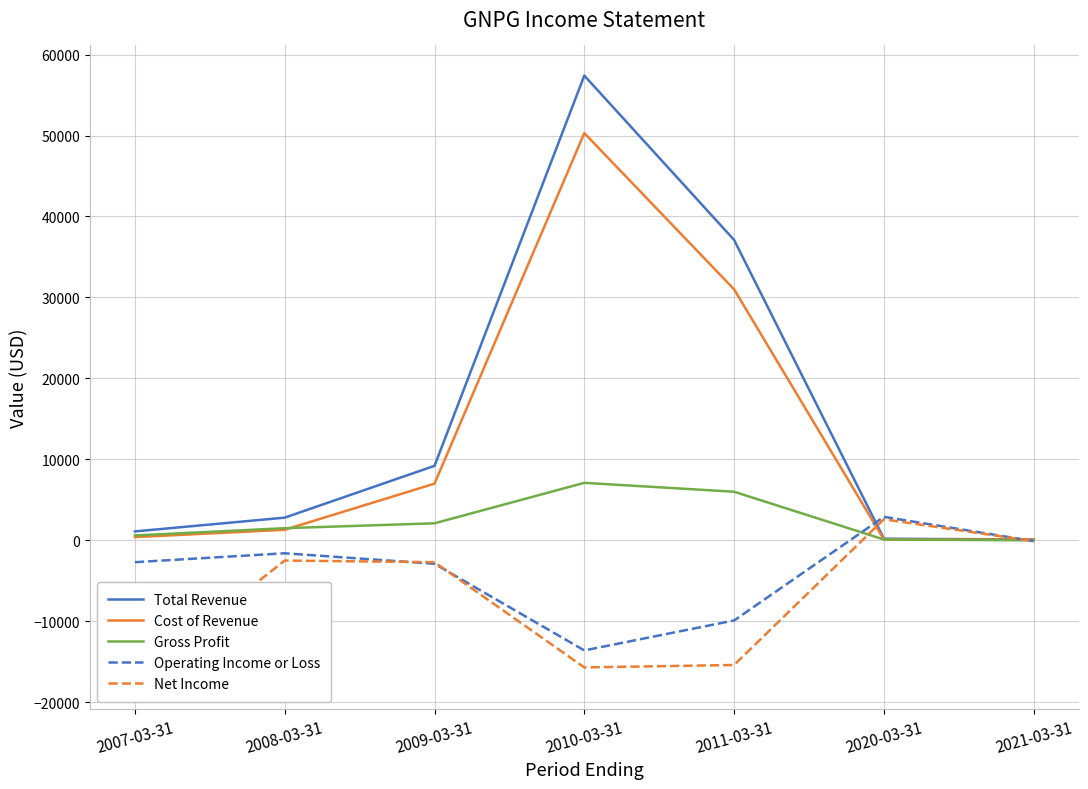

Which series ends up on top after the final intersection of Cost of Revenue and Gross Profit?

Cost of Revenue